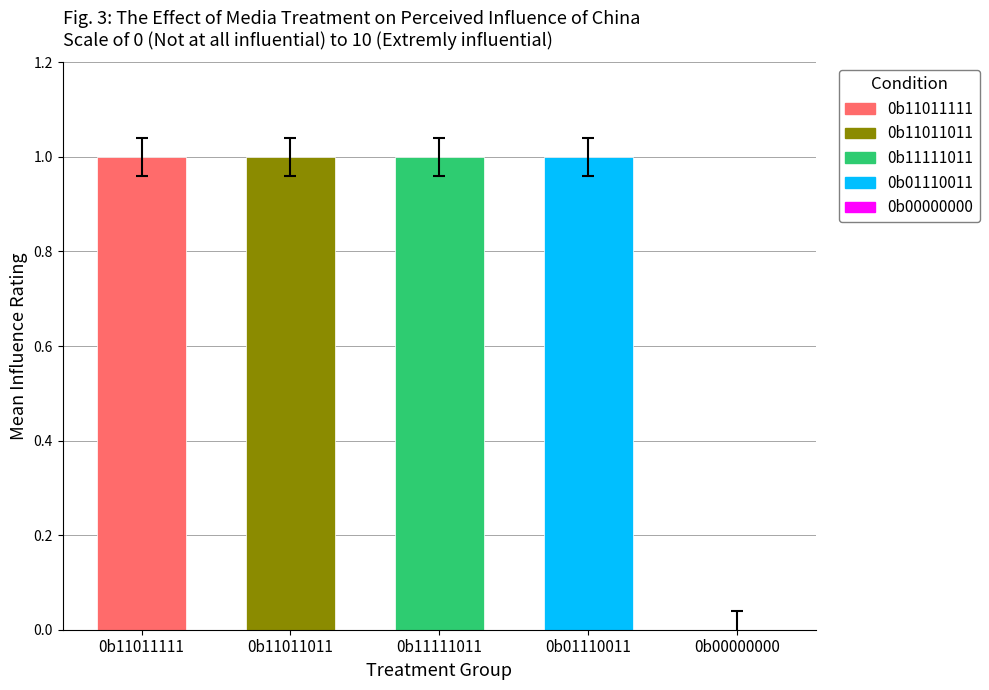

Reading right to left, list all the values displayed in this chart.

-0.0	1.0	1.0	1.0	1.0